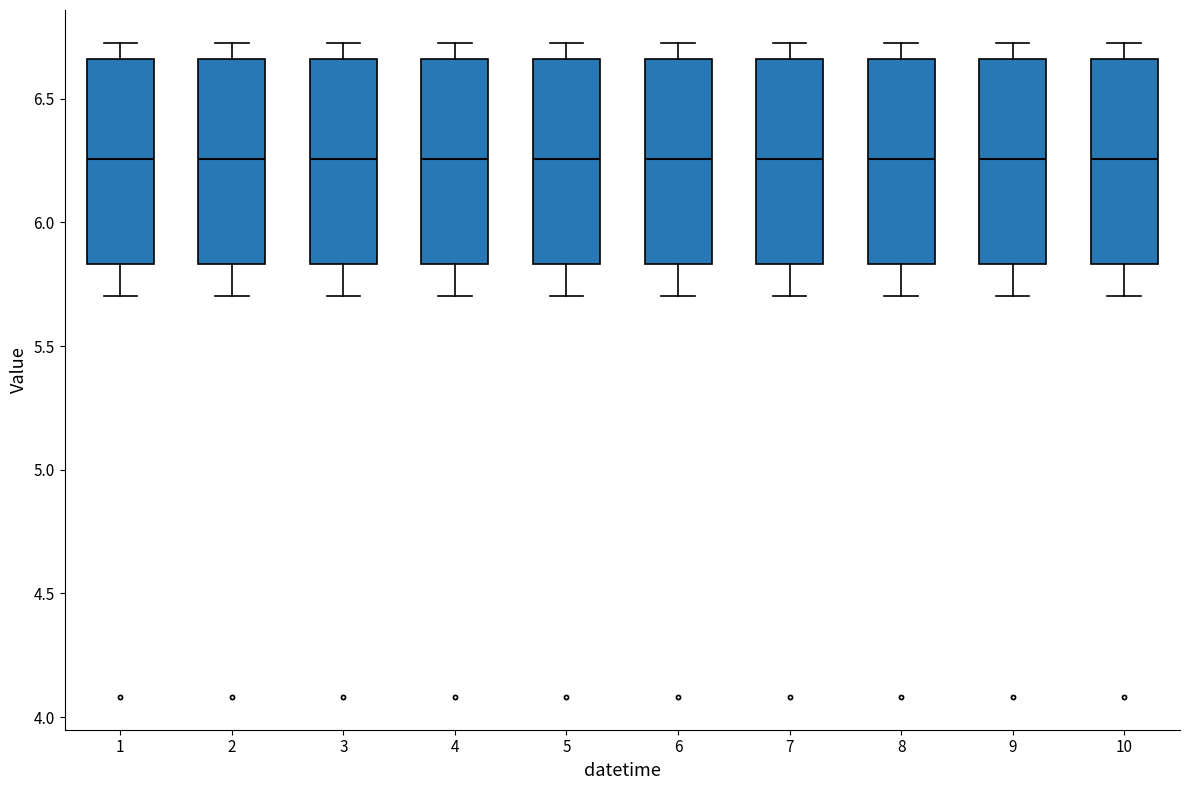

Reading left to right, transcribe this box plot: for each box, give where its median line is, the range the box spans, and where its two whiskers end, as read against the y-axis. The values are not printed on the chart, so give them approximately, as read against the axis.

1: median 6.25, box 5.85 to 6.65, whiskers 5.70 to 6.75
2: median 6.25, box 5.85 to 6.65, whiskers 5.70 to 6.75
3: median 6.25, box 5.85 to 6.65, whiskers 5.70 to 6.75
4: median 6.25, box 5.85 to 6.65, whiskers 5.70 to 6.75
5: median 6.25, box 5.85 to 6.65, whiskers 5.70 to 6.75
6: median 6.25, box 5.85 to 6.65, whiskers 5.70 to 6.75
7: median 6.25, box 5.85 to 6.65, whiskers 5.70 to 6.75
8: median 6.25, box 5.85 to 6.65, whiskers 5.70 to 6.75
9: median 6.25, box 5.85 to 6.65, whiskers 5.70 to 6.75
10: median 6.25, box 5.85 to 6.65, whiskers 5.70 to 6.75